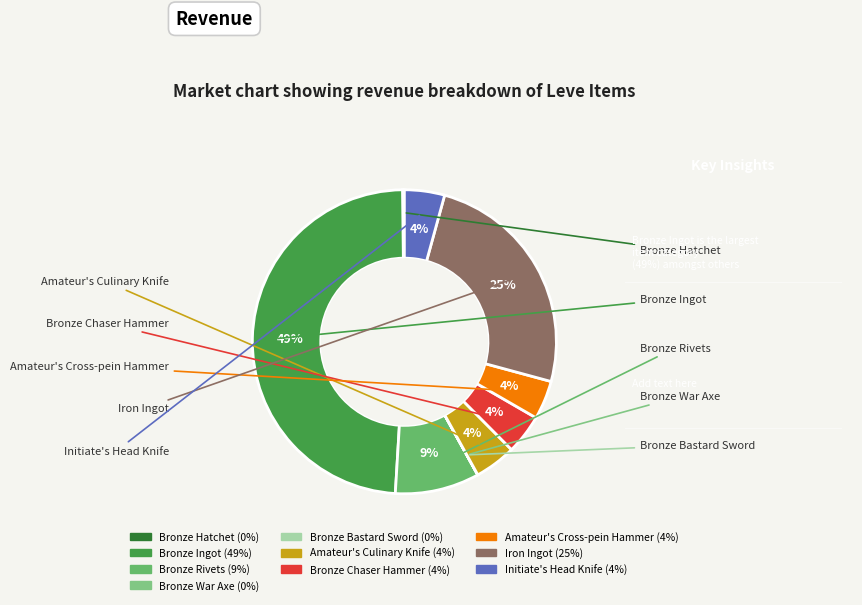

Is it true that Initiate's Head Knife is 4% of the pie?

True